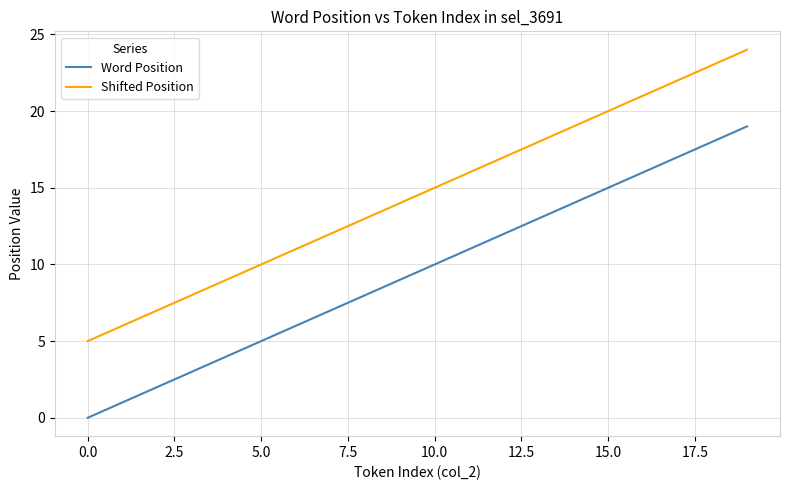

What is the maximum value for Shifted Position?

24